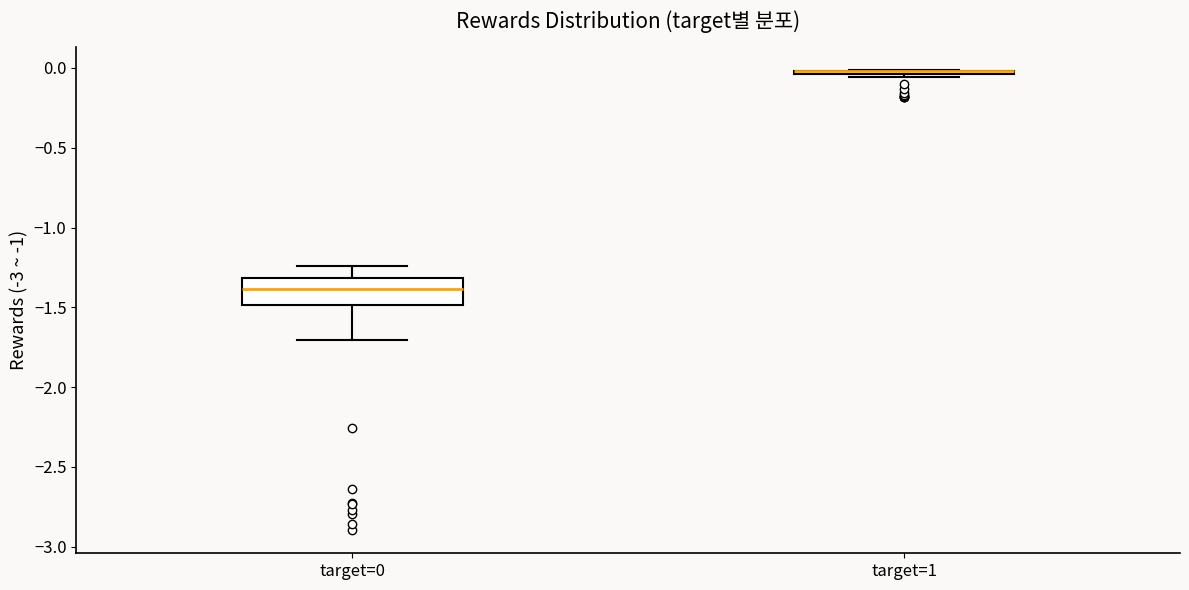

Comparing the boxes themselves (not the whiskers), which one is the tallest?

target=0